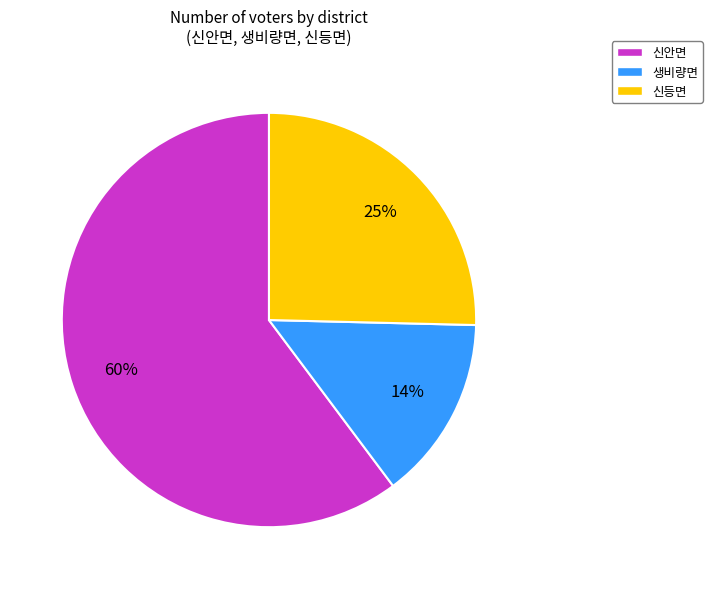

Which has a higher value, 신안면 or 신등면?

신안면